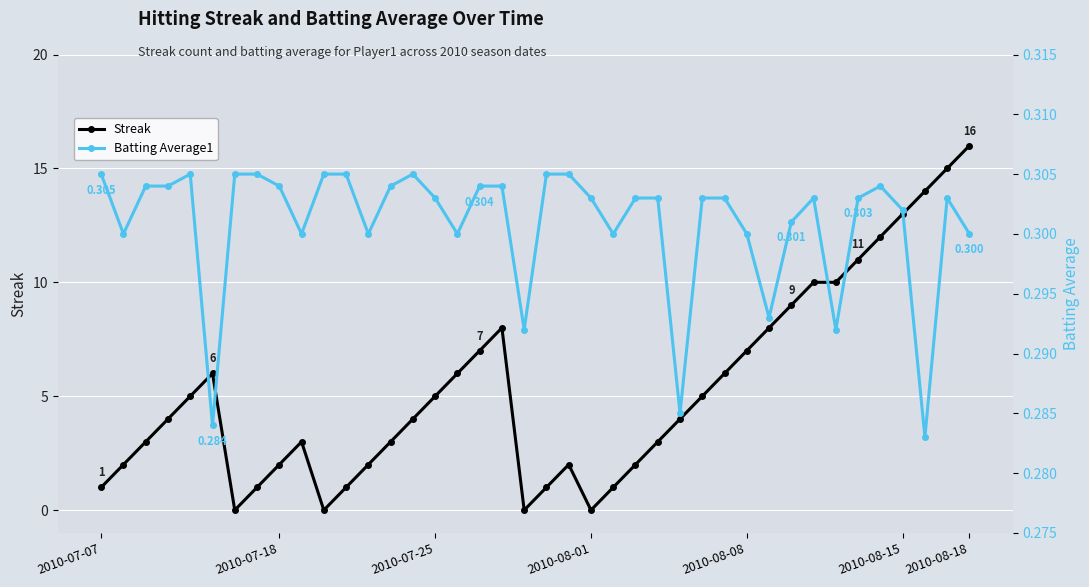

Is it true that Streak equals 7 at 2010-08-08?

True